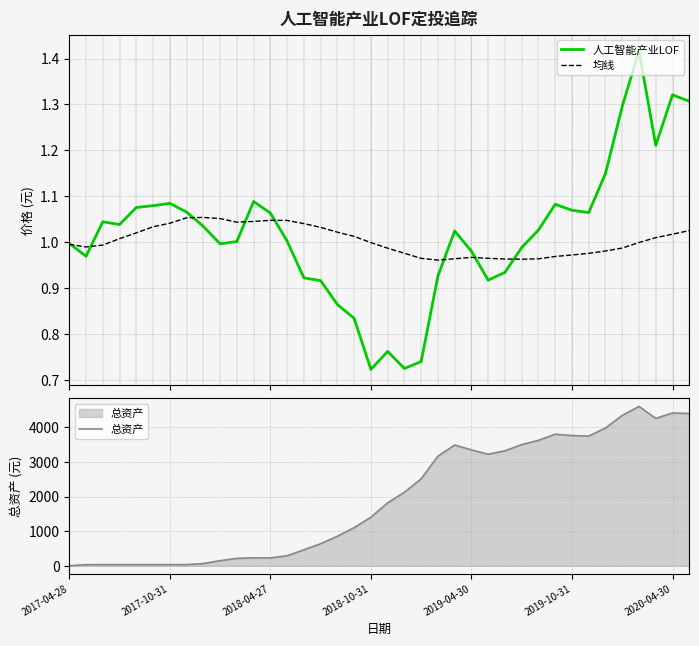

What is the difference between the highest and lowest values at 33?

4342.5